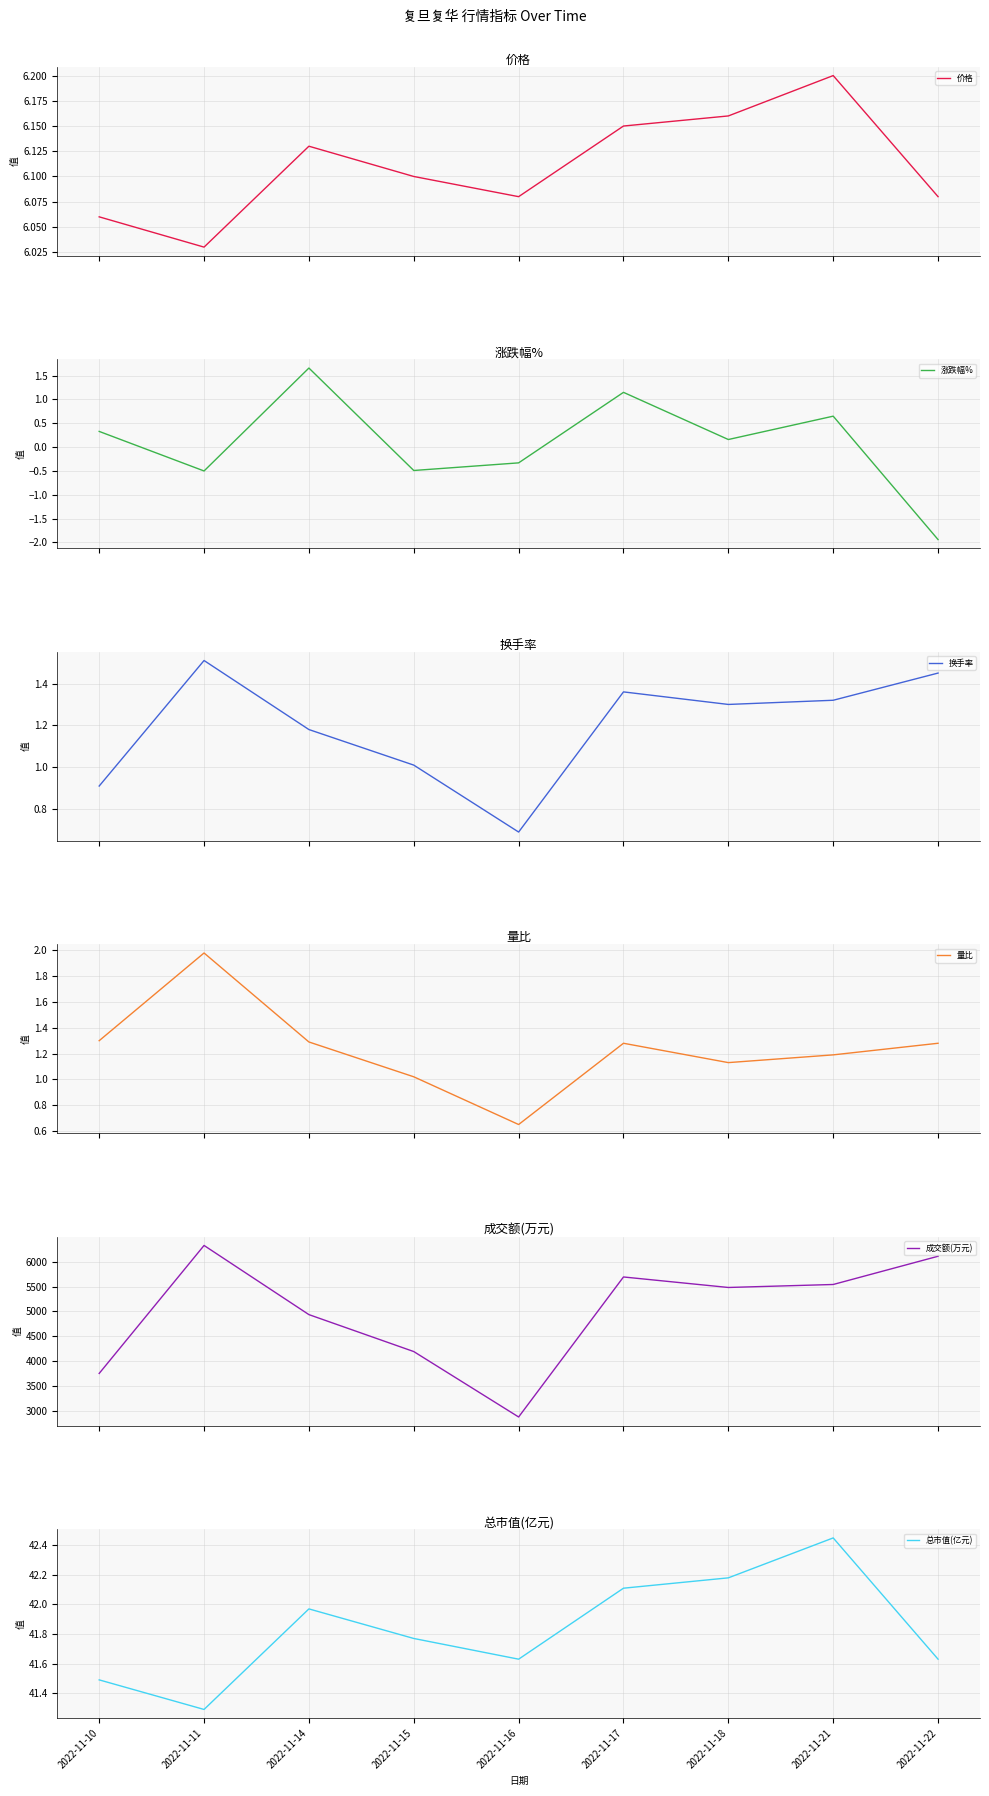

True or false: 量比 has a value of 0.3 at 2022-11-21.

False